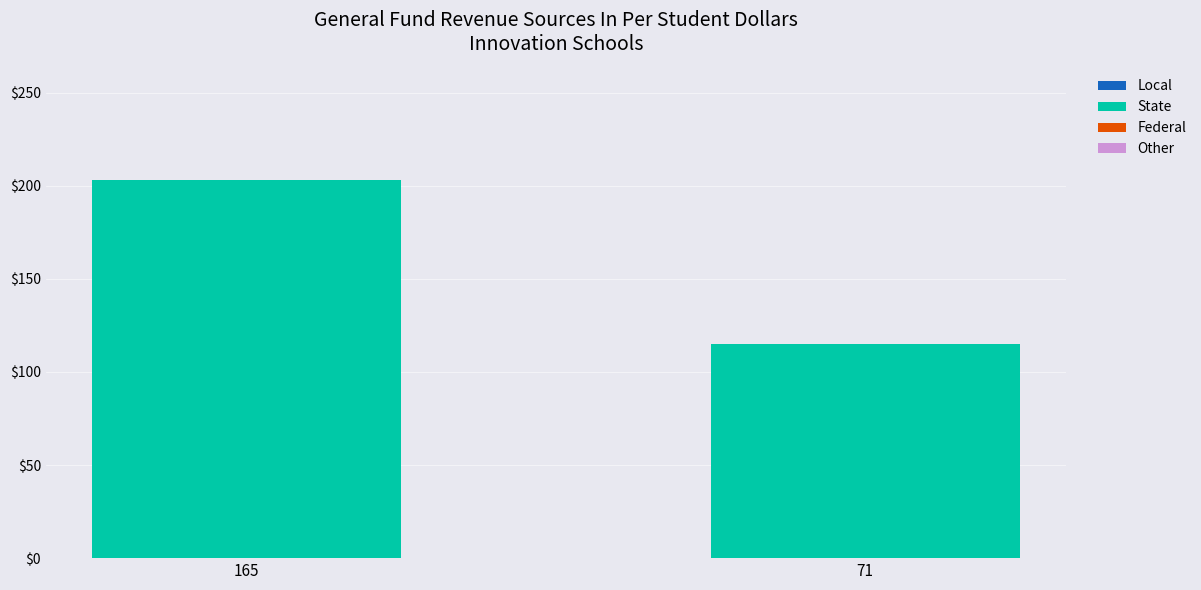

Does the chart contain stacked bars?

No